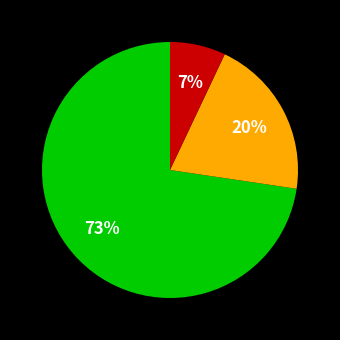

Does any single category account for the majority?

Yes